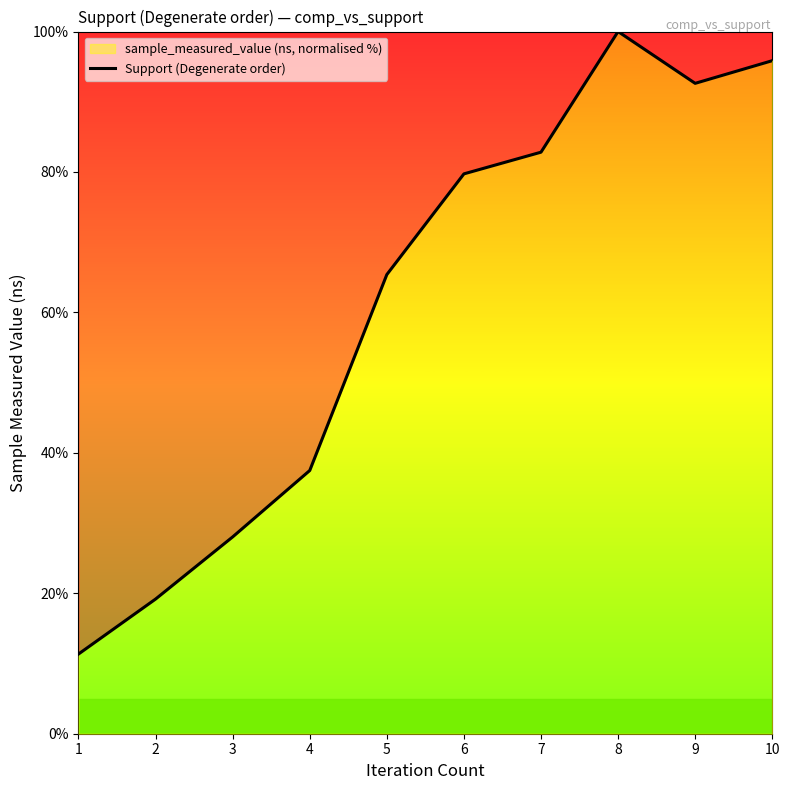

How many points are lower than both their immediate neighbors (excluding endpoints)?

1